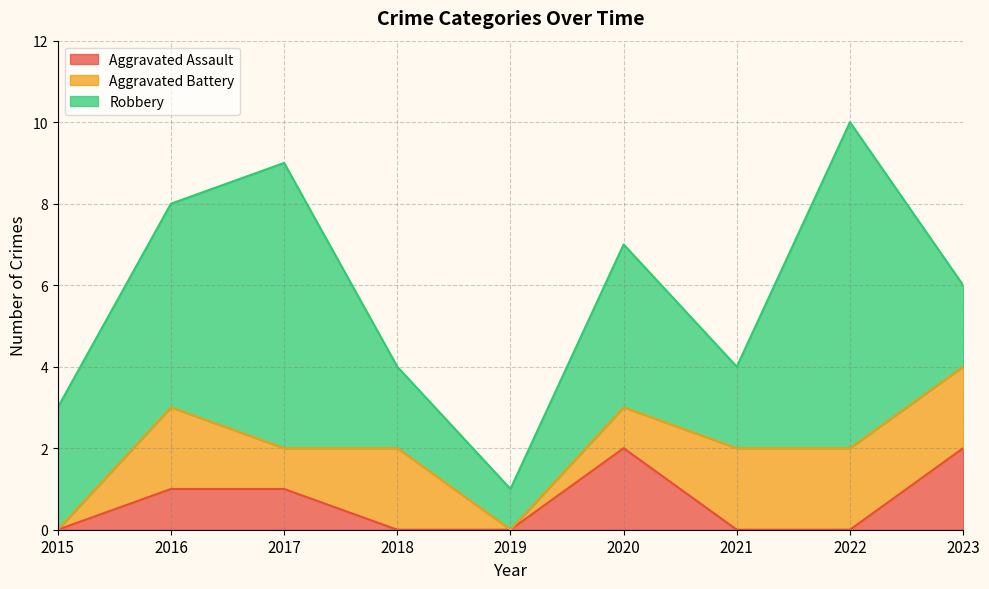

What is the sum of the Aggravated Battery values at 2020 and 2016?

3